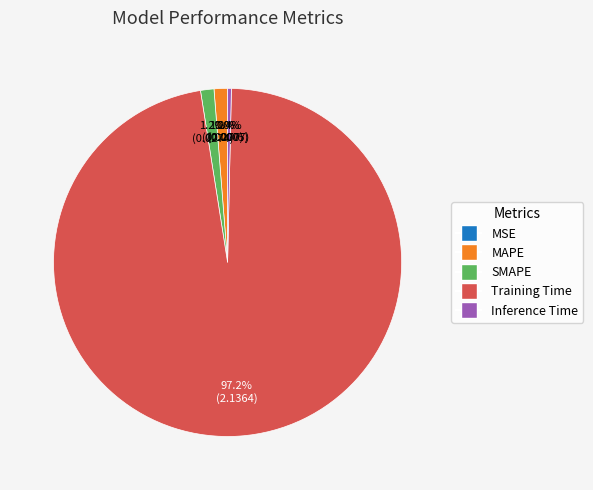

Which category accounts for the majority?

Training Time